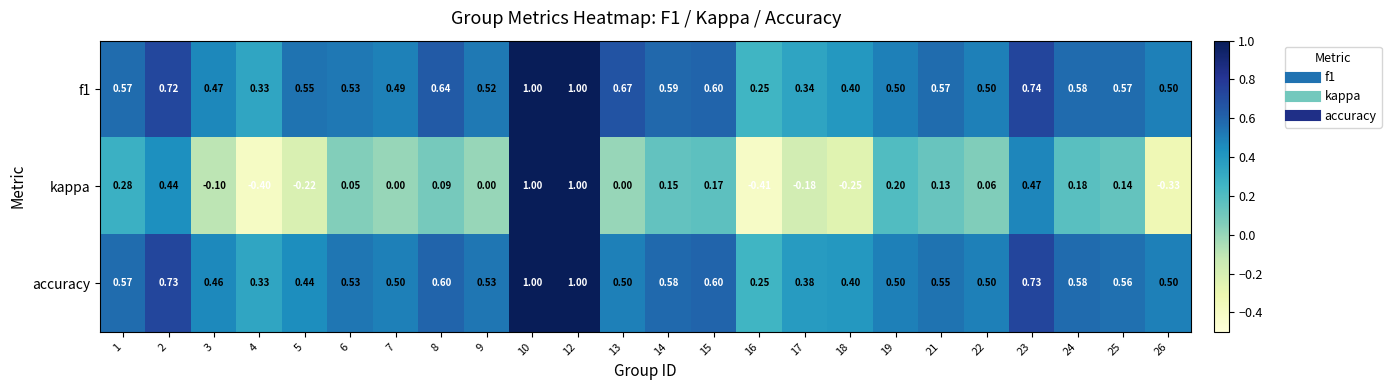

What is the total value across all series at 17?

0.5